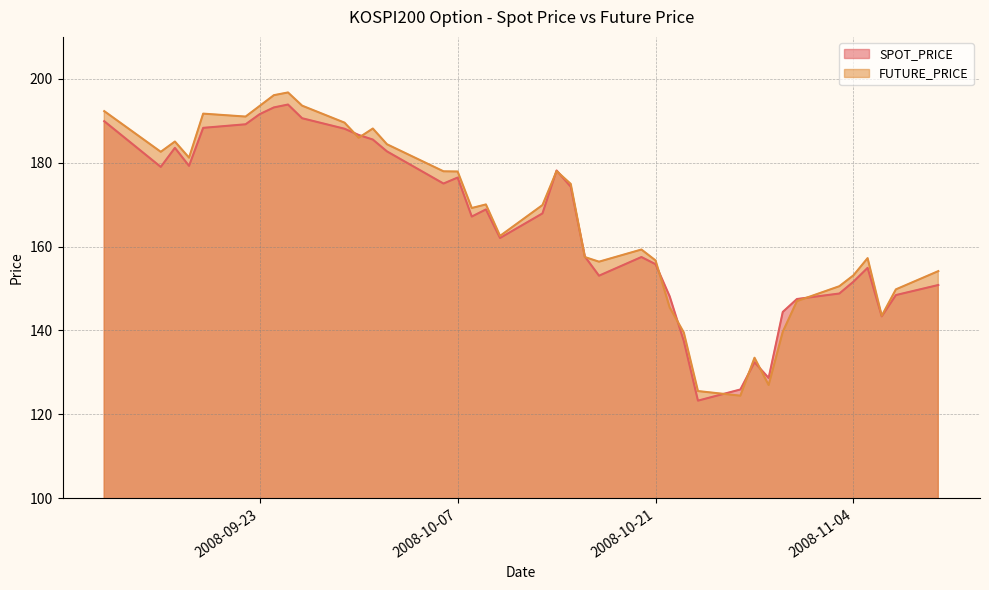

Reading left to right, list all the values displayed in this chart.

SPOT_PRICE: 189.9	179.0	183.5	179.2	188.3	189.2	191.6	193.2	193.9	190.6	188.1	186.6	185.5	182.7	175.0	176.5	167.2	168.9	162.1	167.9	178.2	174.3	157.6	153.1	157.5	155.8	148.1	137.5	123.3	125.9	132.4	128.7	144.4	147.5	148.8	151.6	154.9	143.4	148.4	150.8
FUTURE_PRICE: 192.3	182.6	185.1	181.2	191.7	191.0	193.6	196.1	196.8	193.6	189.6	185.9	188.2	184.4	177.9	177.9	169.2	170.1	162.6	169.9	178.0	174.9	157.5	156.4	159.3	156.7	145.5	139.5	125.5	124.5	133.5	127.0	139.7	147.0	150.6	153.2	157.2	143.5	149.8	154.2